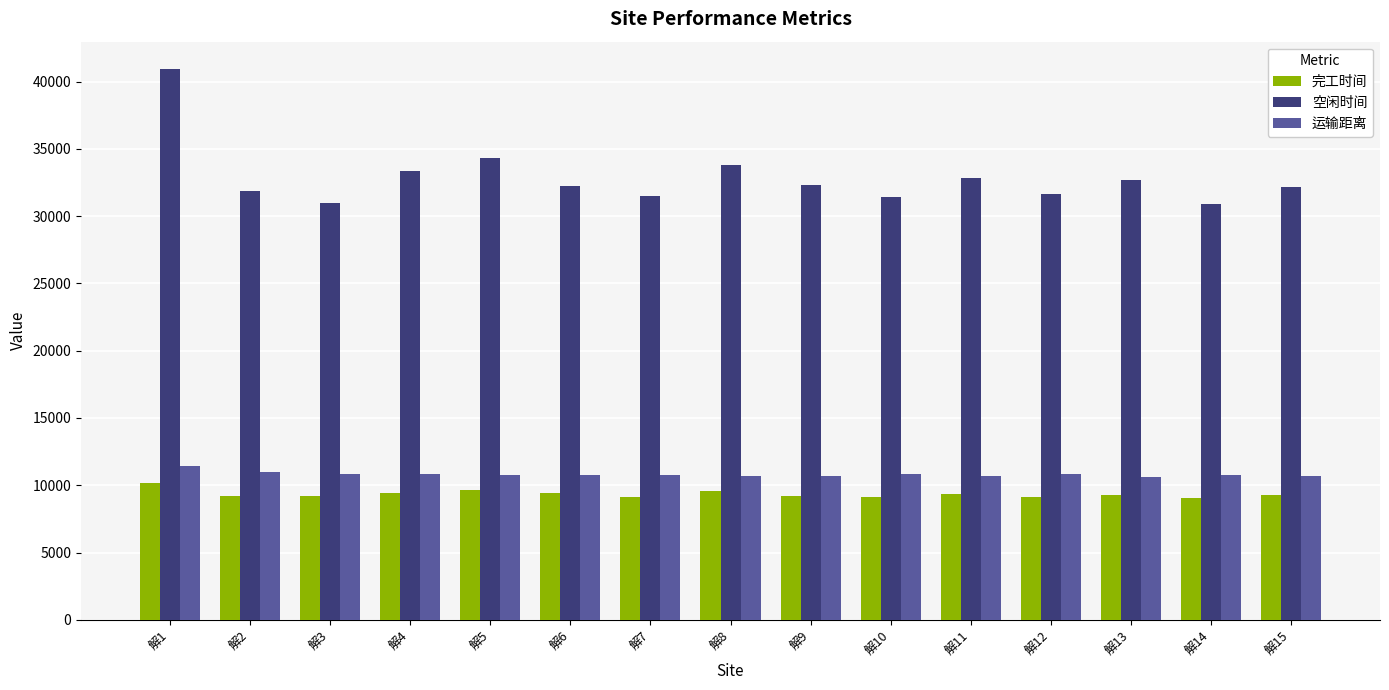

What is the difference between the second highest and minimum values in the 空闲时间 series?

3384.8